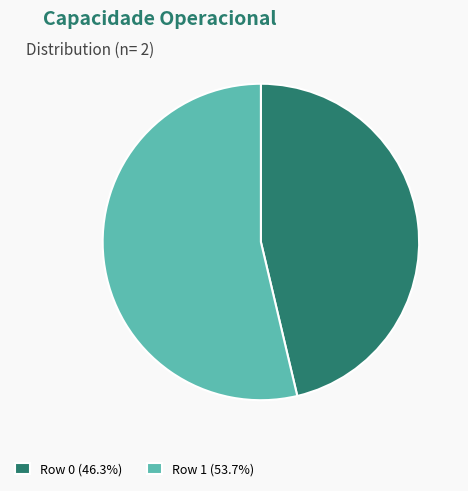

Which slice is the smallest?

Row 0